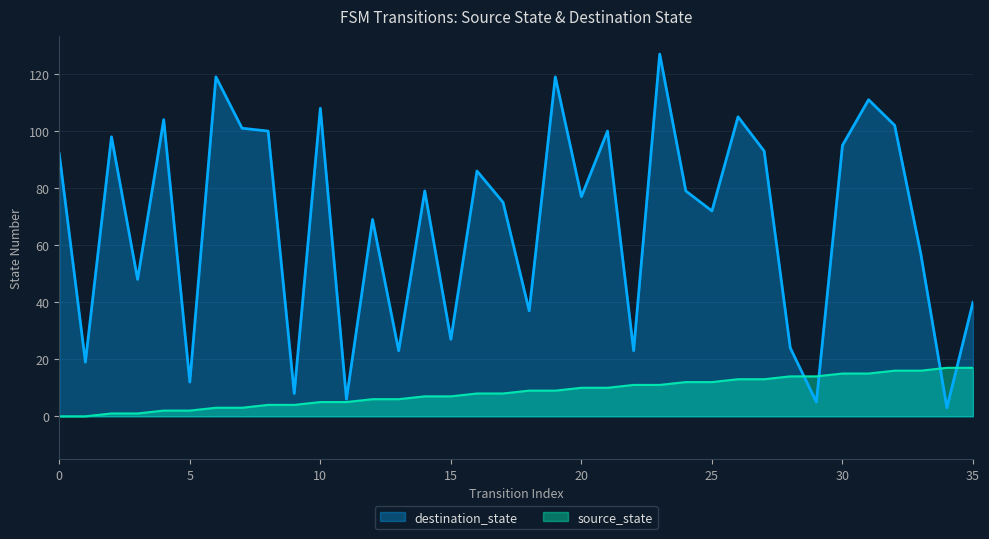

Which series ends up on top after the final intersection of source_state and destination_state?

destination_state